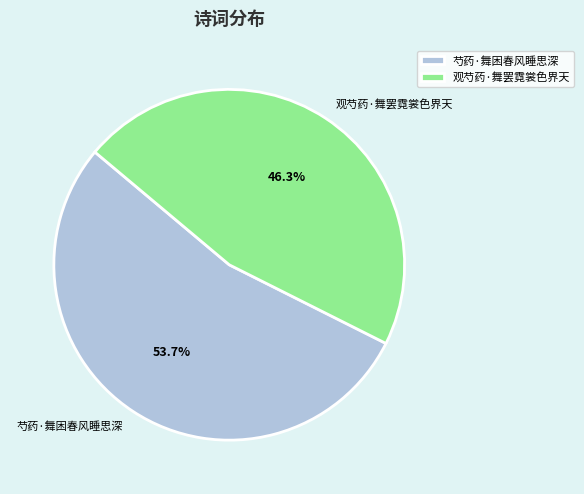

What percentage is the 观芍药·舞罢霓裳色界天 slice, to the nearest percent?

46%